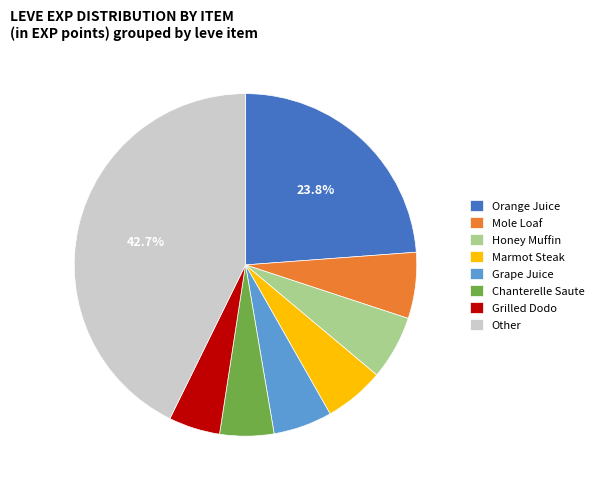

Which has a higher value, Grilled Dodo or Grape Juice?

Grape Juice